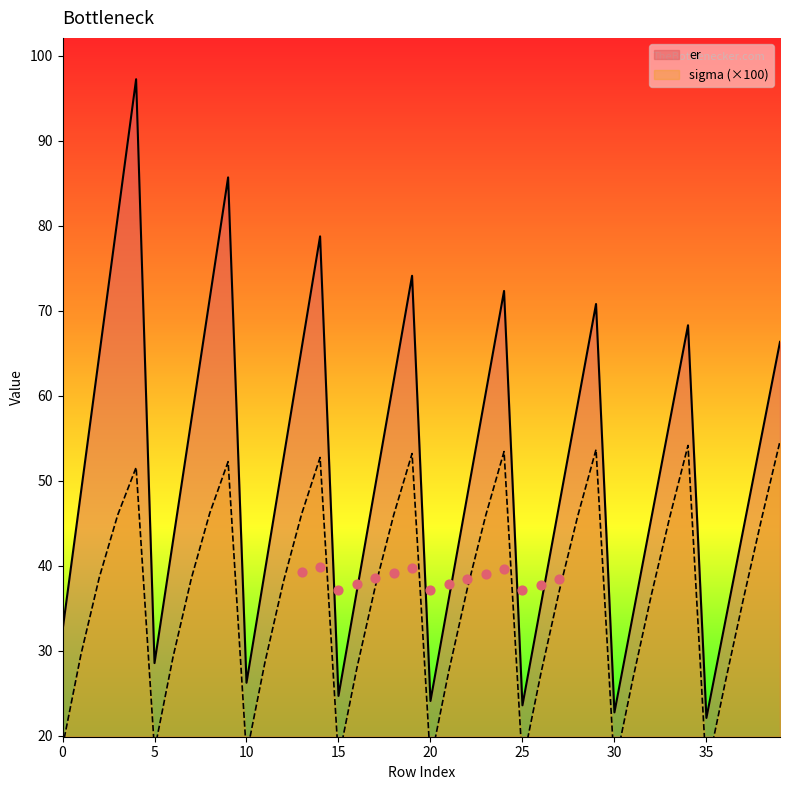

At how many categories does at least one series exceed 37?

28